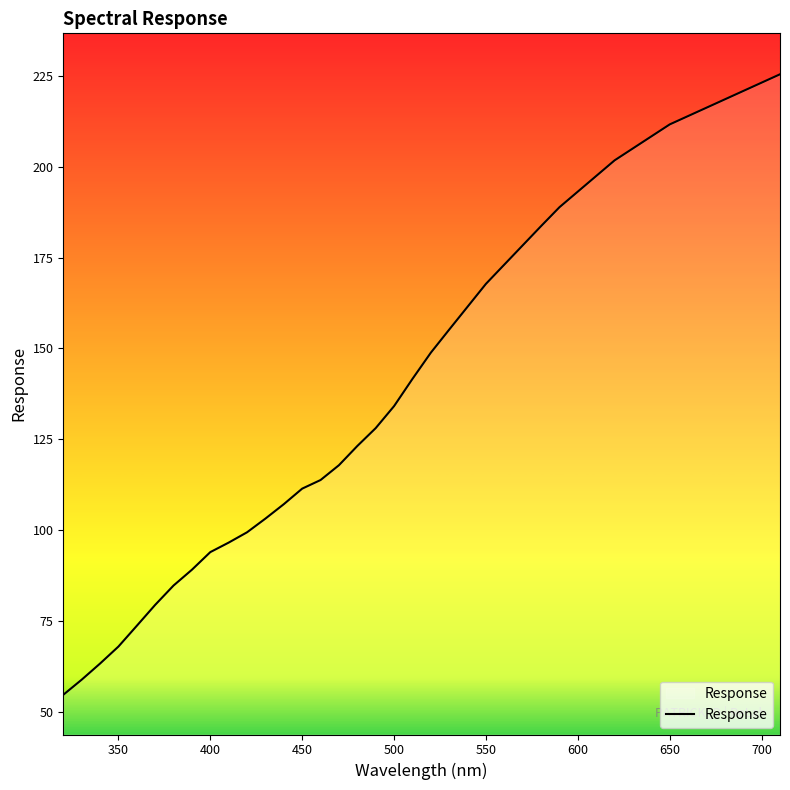

Count the number of values greater than 148.

20